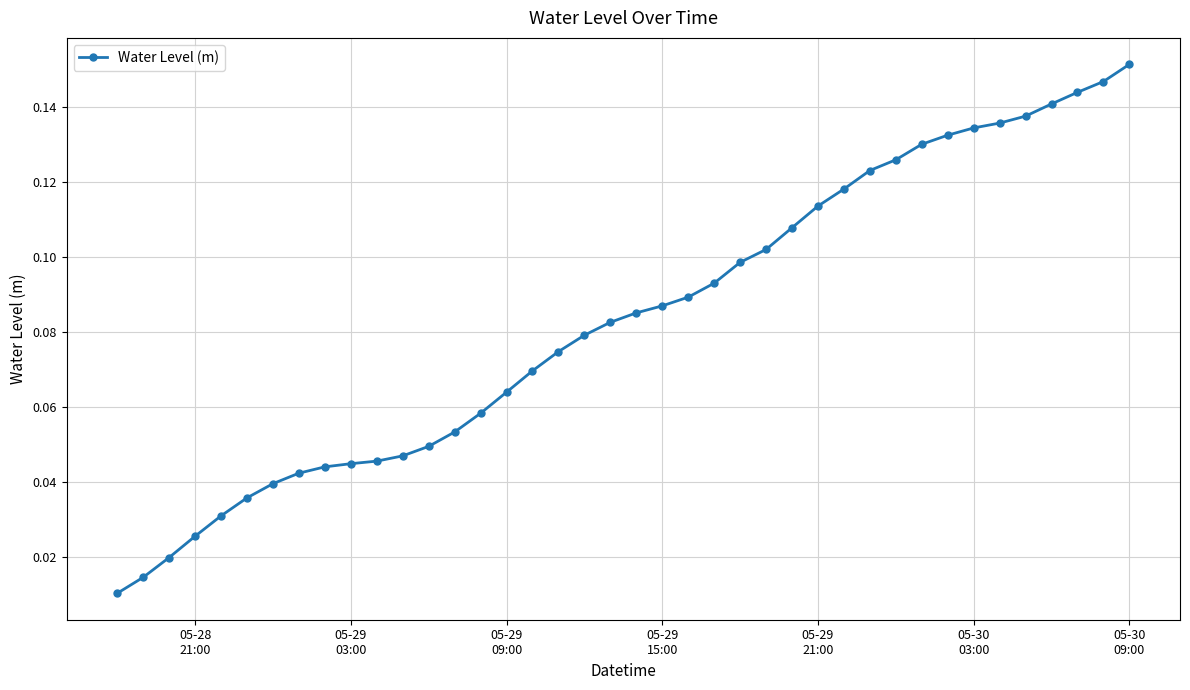

What is the sum of all values?

3.3